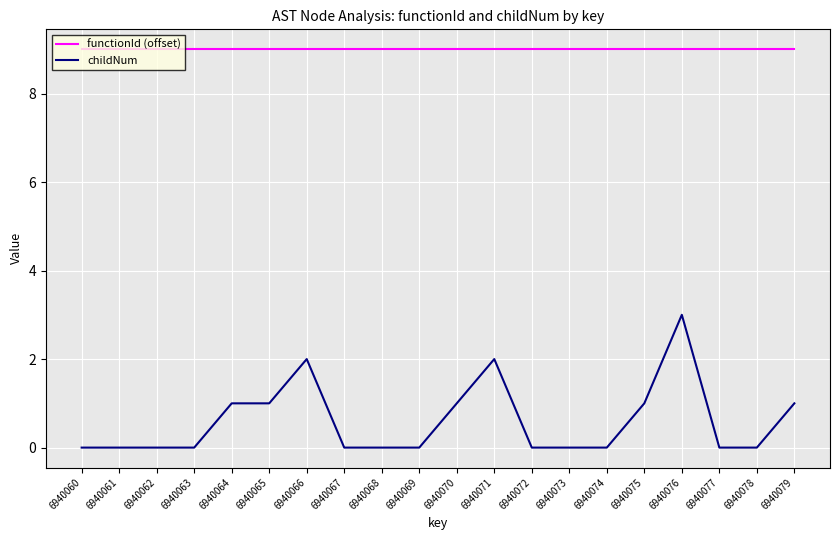

Reading left to right, extract all data points from this chart.

functionId (offset): 6940060=9	6940061=9	6940062=9	6940063=9	6940064=9	6940065=9	6940066=9	6940067=9	6940068=9	6940069=9	6940070=9	6940071=9	6940072=9	6940073=9	6940074=9	6940075=9	6940076=9	6940077=9	6940078=9	6940079=9
childNum: 6940060=0	6940061=0	6940062=0	6940063=0	6940064=1	6940065=1	6940066=2	6940067=0	6940068=0	6940069=0	6940070=1	6940071=2	6940072=0	6940073=0	6940074=0	6940075=1	6940076=3	6940077=0	6940078=0	6940079=1